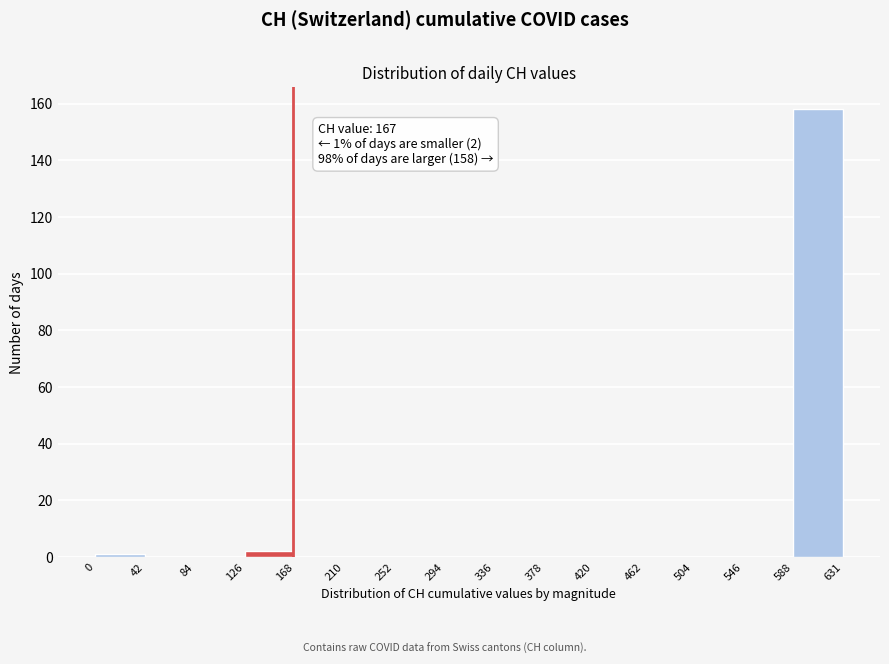

Over which range of the x-axis is the bar tallest?

588 to 631